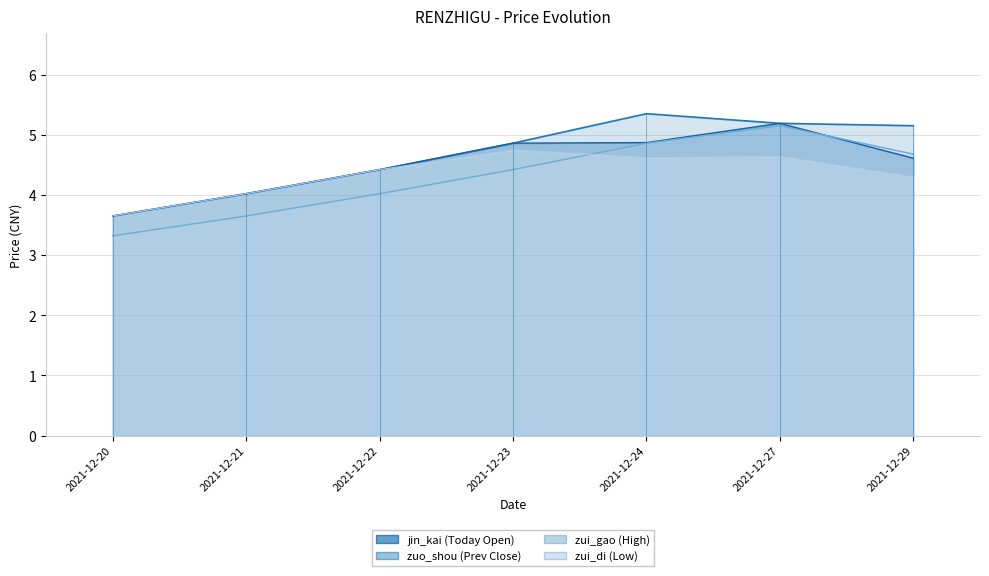

Reading left to right, what are all the values shown in this chart?

jin_kai: 2021-12-20=3.6	2021-12-21=4.0	2021-12-22=4.4	2021-12-23=4.9	2021-12-24=4.9	2021-12-27=5.2	2021-12-29=4.6
zuo_shou: 2021-12-20=3.3	2021-12-21=3.6	2021-12-22=4.0	2021-12-23=4.4	2021-12-24=4.9	2021-12-27=5.2	2021-12-29=4.7
zui_gao: 2021-12-20=3.6	2021-12-21=4.0	2021-12-22=4.4	2021-12-23=4.9	2021-12-24=5.3	2021-12-27=5.2	2021-12-29=5.2
zui_di: 2021-12-20=3.6	2021-12-21=4.0	2021-12-22=4.4	2021-12-23=4.8	2021-12-24=4.6	2021-12-27=4.6	2021-12-29=4.3